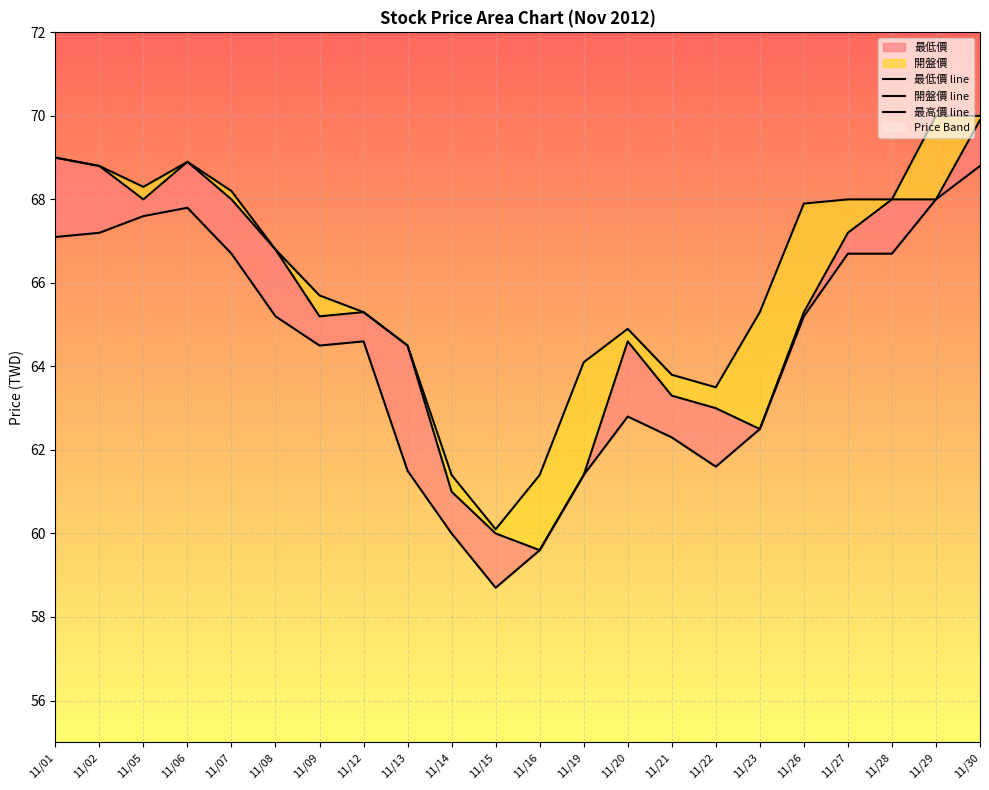

Is the value of 最高價 line at 11/15 greater than the value of 最低價 line at 11/13?

No